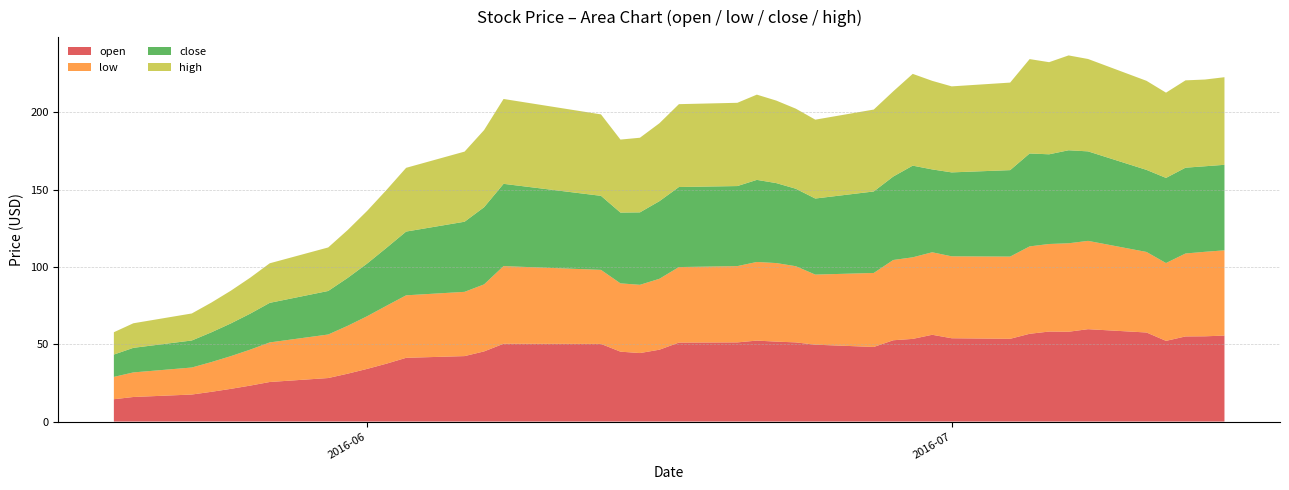

Reading right to left, transcribe all the data shown in this chart.

open: 2016-07-15=55.6	2016-07-14=55.1	2016-07-13=55.0	2016-07-12=52.2	2016-07-11=57.6	2016-07-08=59.7	2016-07-07=58.1	2016-07-06=58.2	2016-07-05=56.7	2016-07-04=53.5	2016-07-01=53.9	2016-06-30=56.1	2016-06-29=53.4	2016-06-28=52.6	2016-06-27=48.2	2016-06-24=49.7	2016-06-23=51.2	2016-06-22=51.7	2016-06-21=52.3	2016-06-20=51.2	2016-06-17=51.1	2016-06-16=46.5	2016-06-15=44.3	2016-06-14=45.2	2016-06-13=50.2	2016-06-08=50.3	2016-06-07=45.4	2016-06-06=42.3	2016-06-03=41.2	2016-06-02=37.5	2016-06-01=34.1	2016-05-31=31.0	2016-05-30=28.1	2016-05-27=25.6	2016-05-26=23.3	2016-05-25=21.1	2016-05-24=19.2	2016-05-23=17.5	2016-05-20=15.9	2016-05-19=14.4
low: 2016-07-15=55.1	2016-07-14=54.6	2016-07-13=53.6	2016-07-12=50.3	2016-07-11=52.1	2016-07-08=57.1	2016-07-07=57.2	2016-07-06=56.6	2016-07-05=56.5	2016-07-04=53.1	2016-07-01=53.0	2016-06-30=53.3	2016-06-29=52.7	2016-06-28=51.9	2016-06-27=47.8	2016-06-24=45.3	2016-06-23=49.2	2016-06-22=50.8	2016-06-21=50.8	2016-06-20=49.3	2016-06-17=48.8	2016-06-16=45.8	2016-06-15=44.1	2016-06-14=44.2	2016-06-13=47.9	2016-06-08=50.2	2016-06-07=43.3	2016-06-06=41.5	2016-06-03=40.4	2016-06-02=37.5	2016-06-01=34.1	2016-05-31=31.0	2016-05-30=28.1	2016-05-27=25.6	2016-05-26=23.3	2016-05-25=21.1	2016-05-24=19.2	2016-05-23=17.5	2016-05-20=15.9	2016-05-19=14.4
close: 2016-07-15=55.3	2016-07-14=55.3	2016-07-13=55.5	2016-07-12=55.0	2016-07-11=53.1	2016-07-08=57.9	2016-07-07=60.1	2016-07-06=58.0	2016-07-05=60.1	2016-07-04=55.9	2016-07-01=54.3	2016-06-30=53.6	2016-06-29=59.3	2016-06-28=53.9	2016-06-27=52.7	2016-06-24=49.2	2016-06-23=50.1	2016-06-22=51.7	2016-06-21=53.1	2016-06-20=51.8	2016-06-17=51.7	2016-06-16=50.2	2016-06-15=46.8	2016-06-14=45.8	2016-06-13=47.9	2016-06-08=53.2	2016-06-07=49.9	2016-06-06=45.3	2016-06-03=41.2	2016-06-02=37.5	2016-06-01=34.1	2016-05-31=31.0	2016-05-30=28.1	2016-05-27=25.6	2016-05-26=23.3	2016-05-25=21.1	2016-05-24=19.2	2016-05-23=17.5	2016-05-20=15.9	2016-05-19=14.4
high: 2016-07-15=56.6	2016-07-14=56.1	2016-07-13=56.5	2016-07-12=55.1	2016-07-11=57.6	2016-07-08=59.7	2016-07-07=61.3	2016-07-06=59.5	2016-07-05=61.0	2016-07-04=56.6	2016-07-01=55.6	2016-06-30=57.3	2016-06-29=59.3	2016-06-28=55.1	2016-06-27=53.0	2016-06-24=51.0	2016-06-23=51.8	2016-06-22=53.3	2016-06-21=55.1	2016-06-20=53.8	2016-06-17=53.6	2016-06-16=50.4	2016-06-15=48.2	2016-06-14=47.2	2016-06-13=52.7	2016-06-08=54.9	2016-06-07=49.9	2016-06-06=45.3	2016-06-03=41.2	2016-06-02=37.5	2016-06-01=34.1	2016-05-31=31.0	2016-05-30=28.1	2016-05-27=25.6	2016-05-26=23.3	2016-05-25=21.1	2016-05-24=19.2	2016-05-23=17.5	2016-05-20=15.9	2016-05-19=14.4